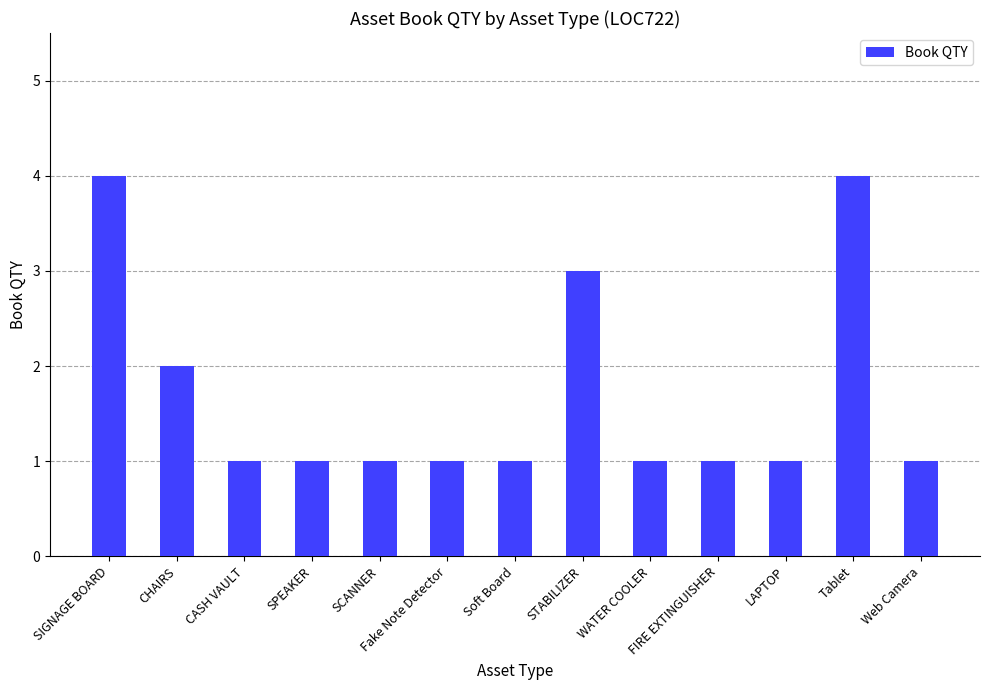

What is the difference between the maximum and minimum values?

3